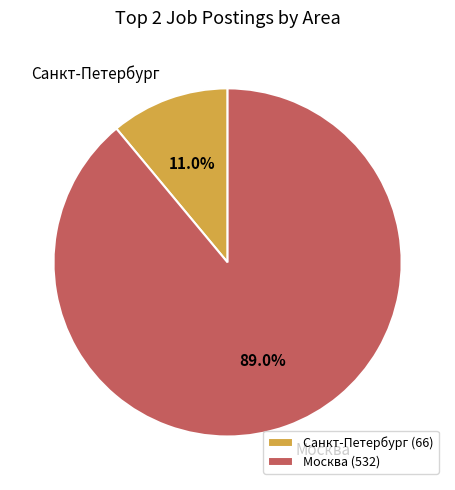

Is Санкт-Петербург the majority of the pie?

No